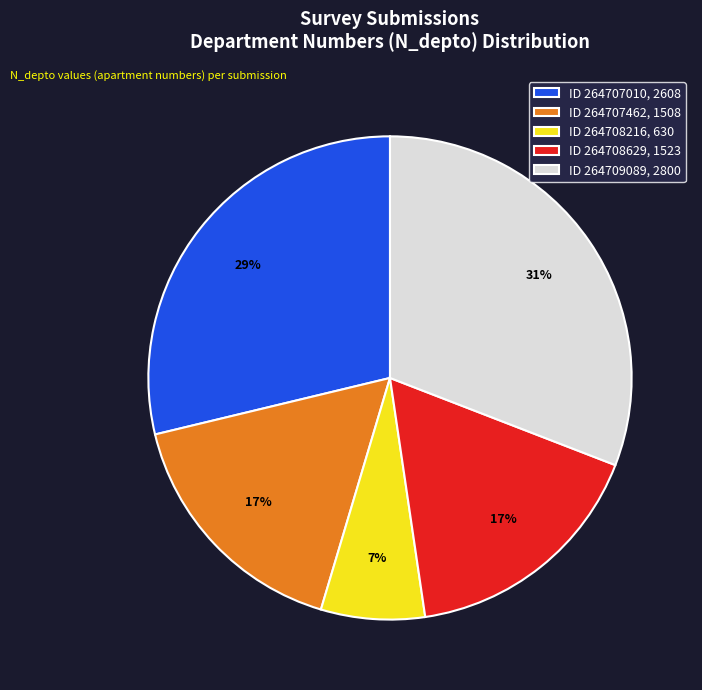

Which has a higher value, ID 264708629, 1523 or ID 264708216, 630?

ID 264708629, 1523